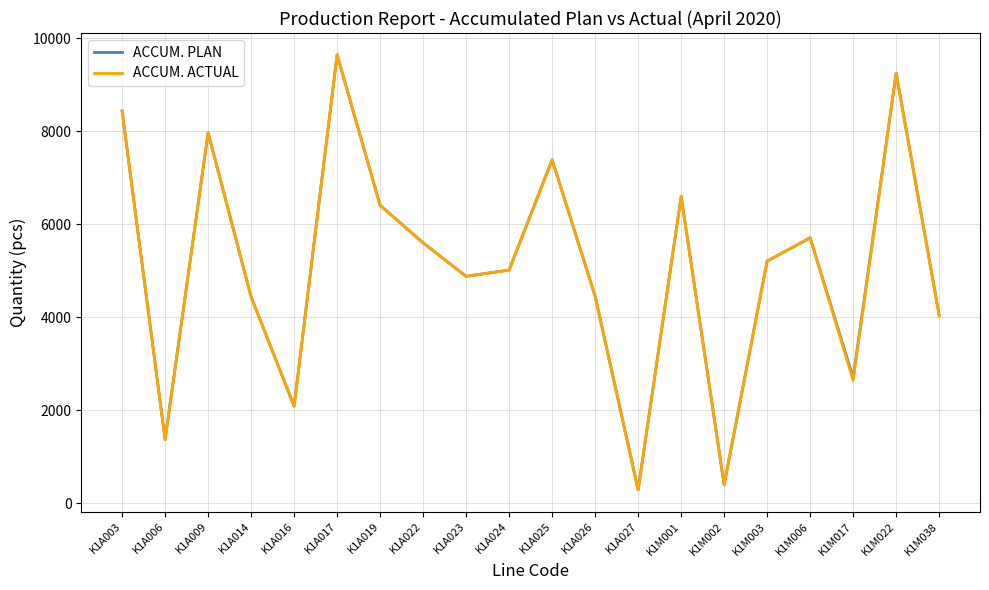

At how many categories does at least one series exceed 1629?

17